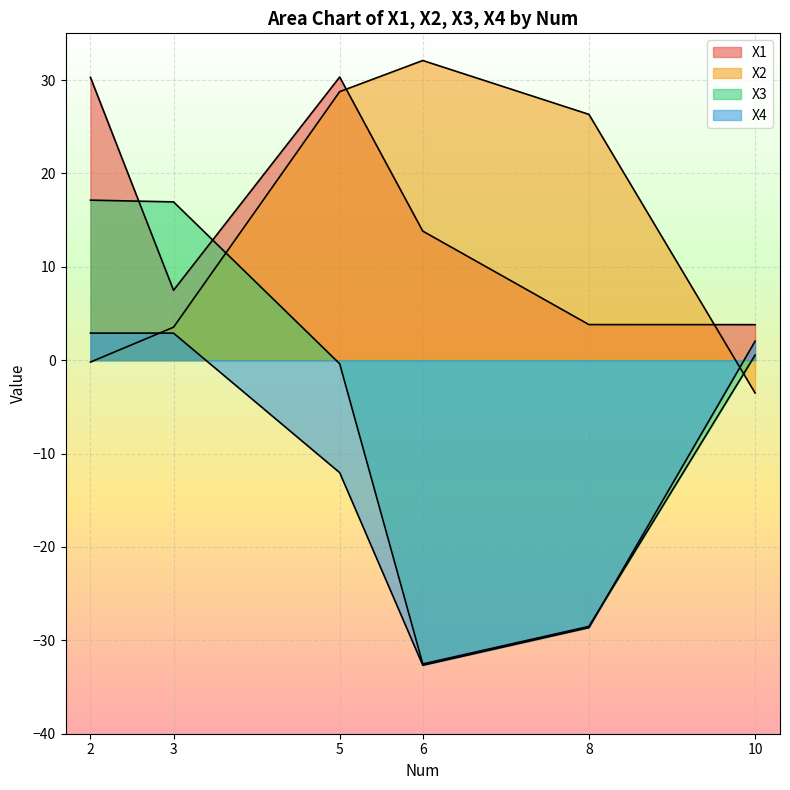

What is the difference between the second highest and minimum values in the X1 series?

26.5